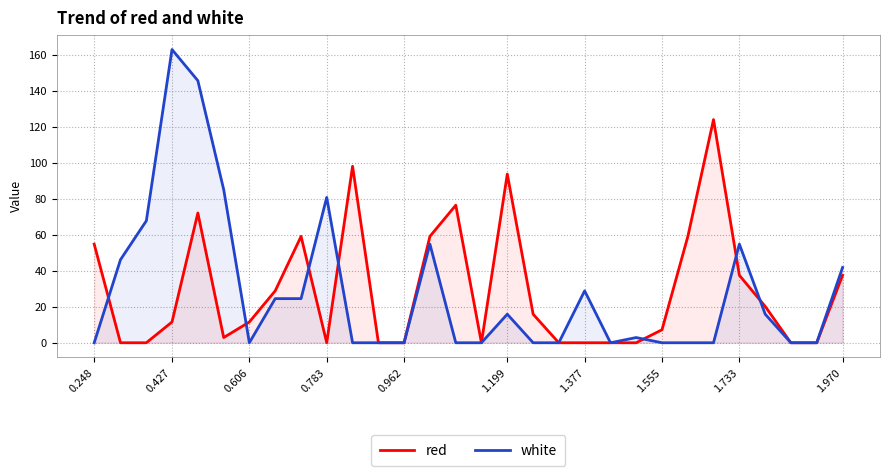

What are all the series names shown in the legend?

red, white